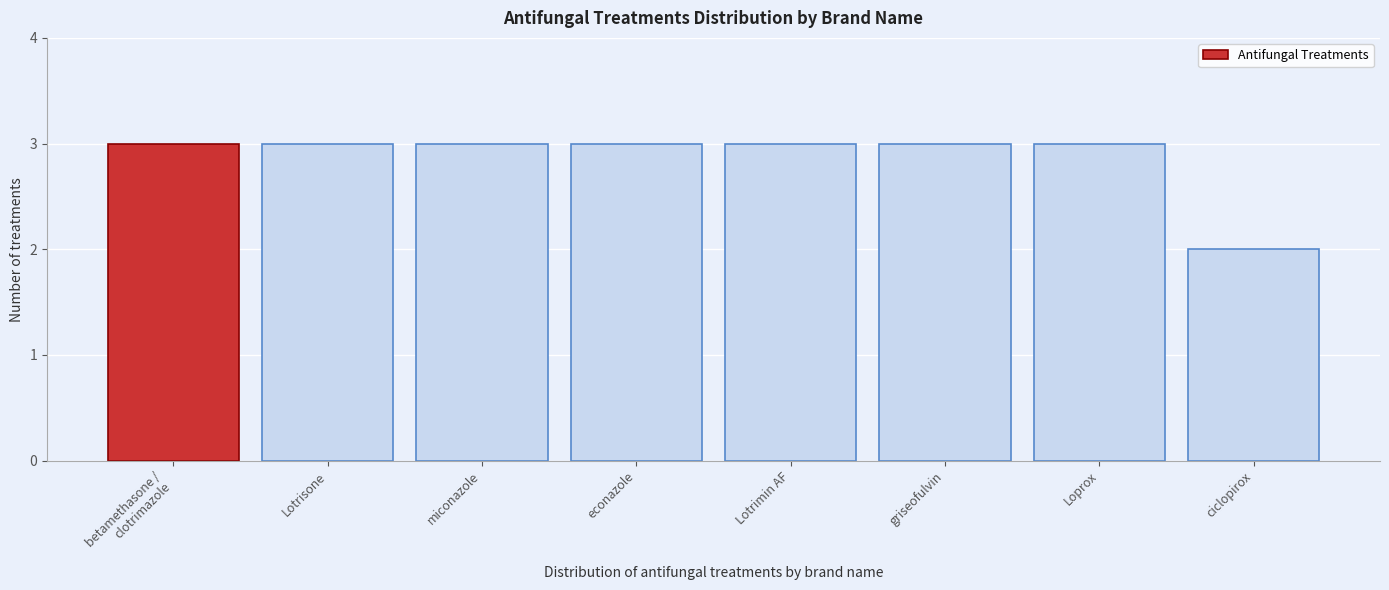

Reading left to right, what are all the values shown in this chart?

3	3	3	3	3	3	3	2